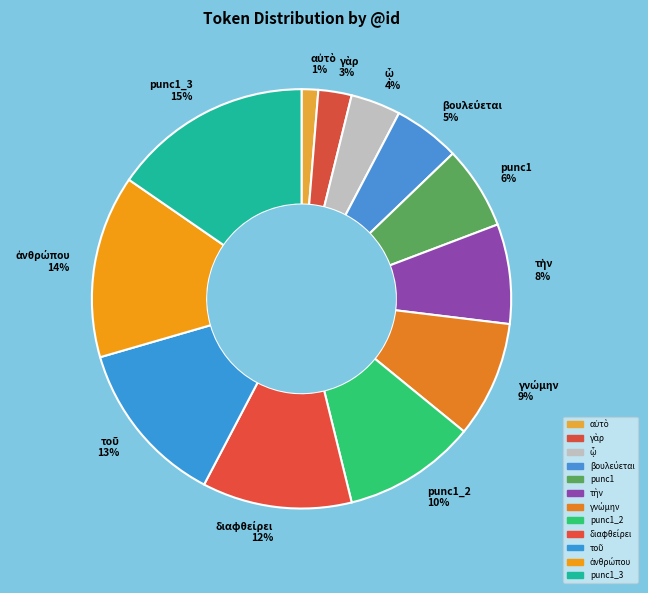

Is there any slice that represents more than half of the pie?

No